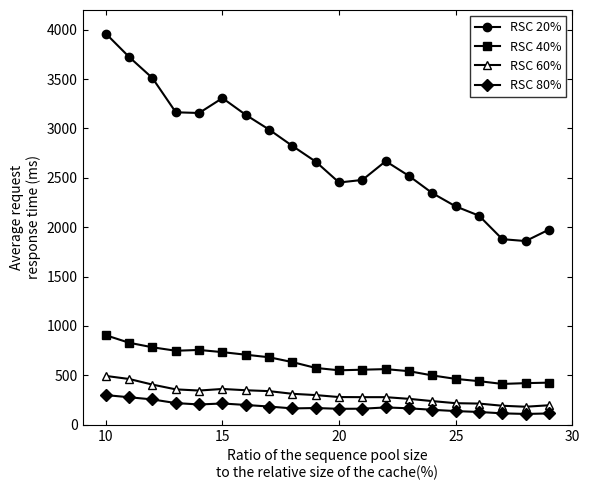

What is the difference between the maximum and minimum values in the RSC 40% series?

493